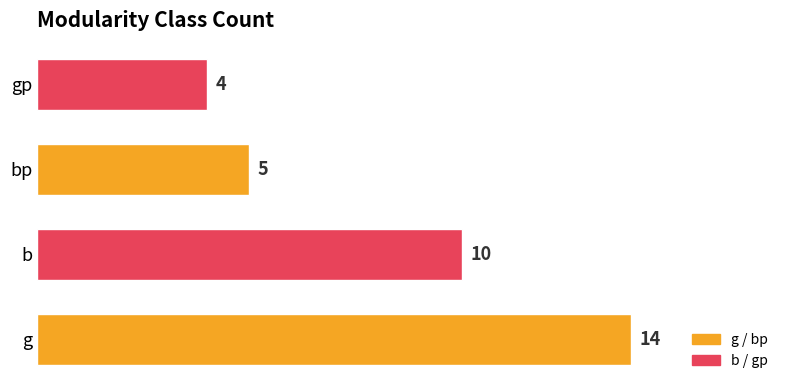

Count the values in the range 5 to 14.

3